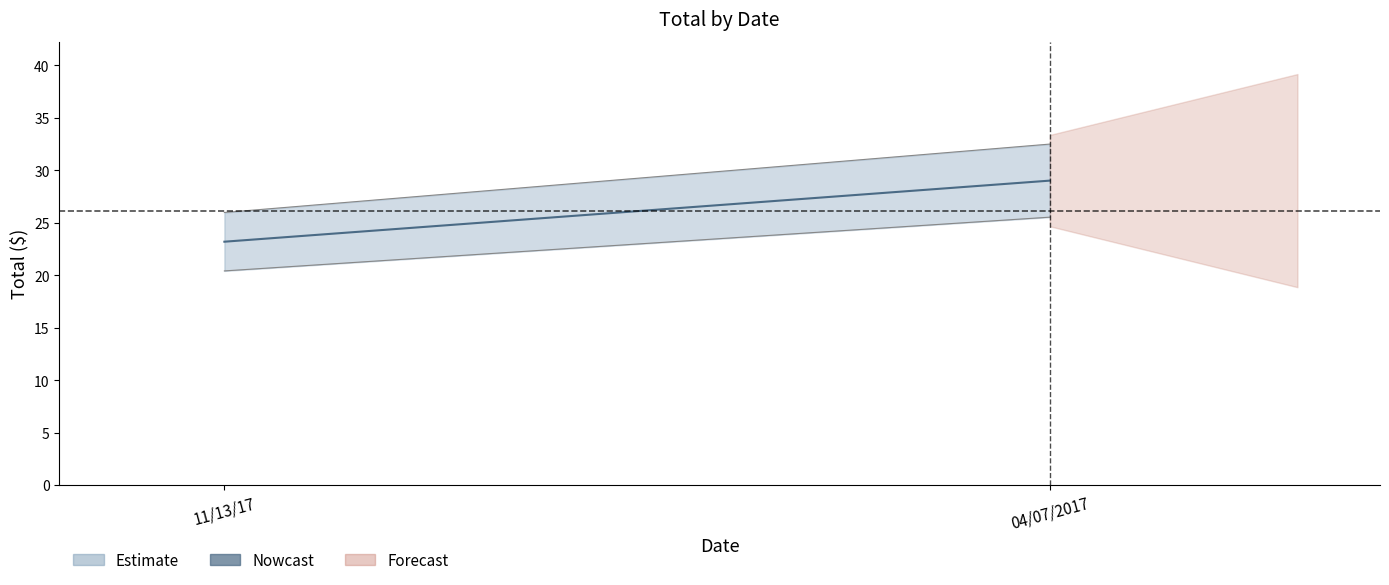

What is the label of the 1st point from the right?

04/07/2017